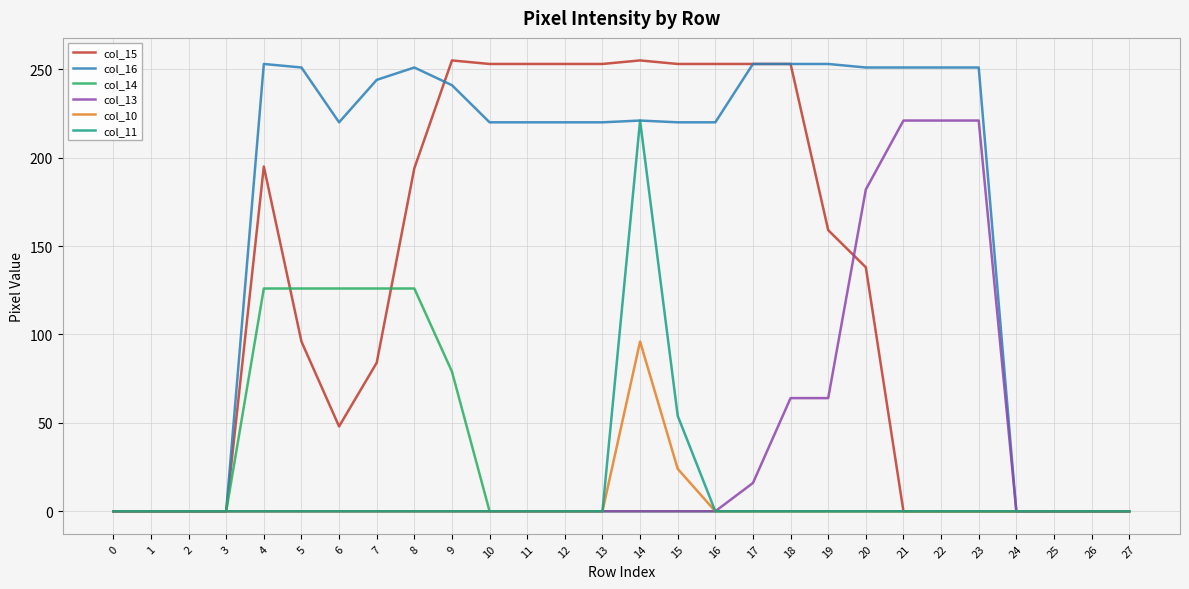

Which series has the largest range (max minus min)?

col_15